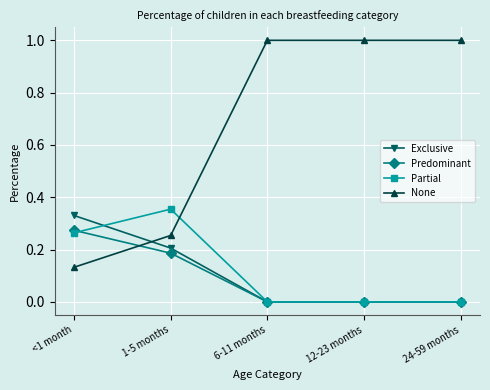

What is the label of the 3rd point from the left?

6-11 months